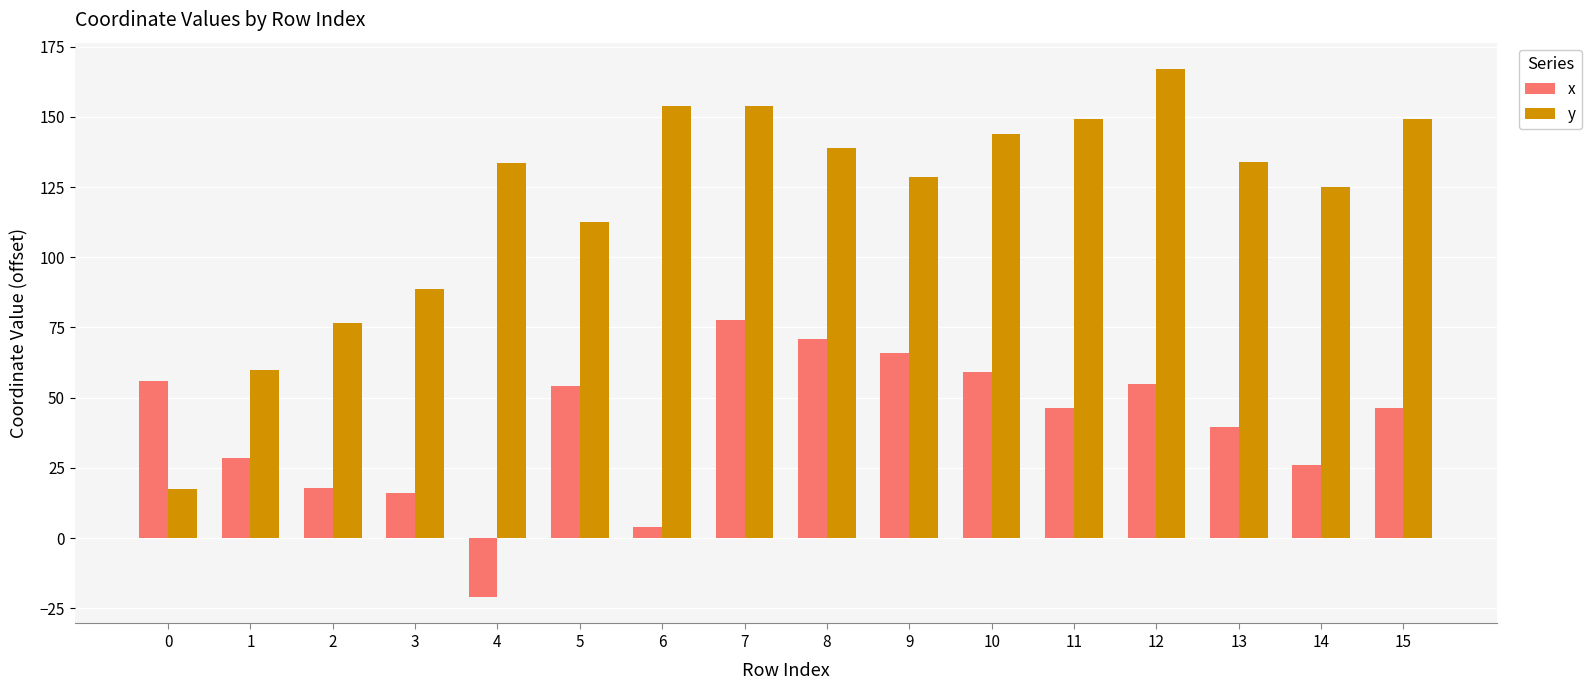

What is the greatest value displayed?

167.0